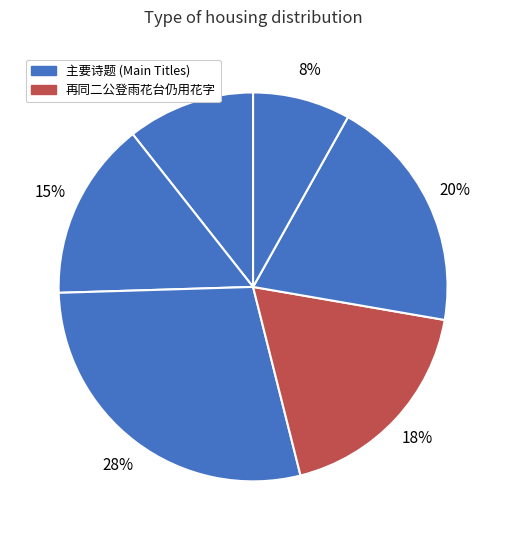

Count the number of slices in the pie.

6